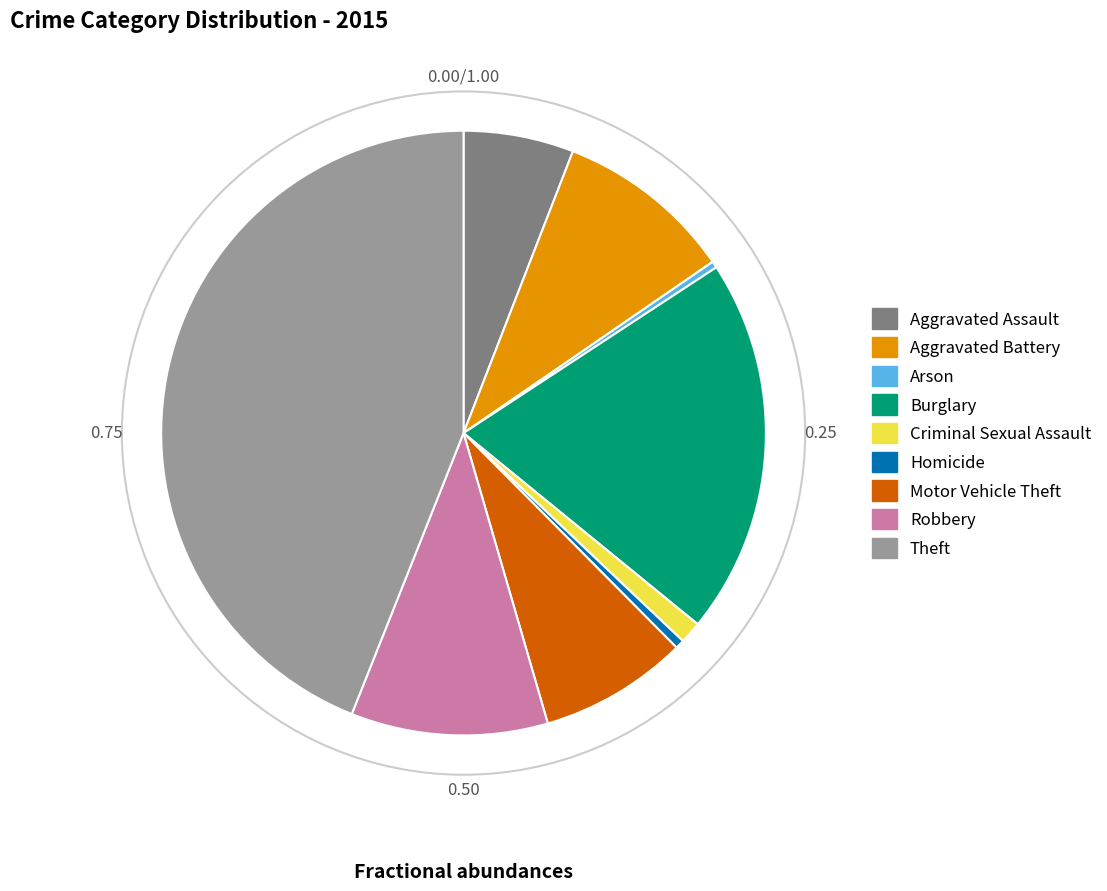

What is the largest slice in the pie chart?

Theft